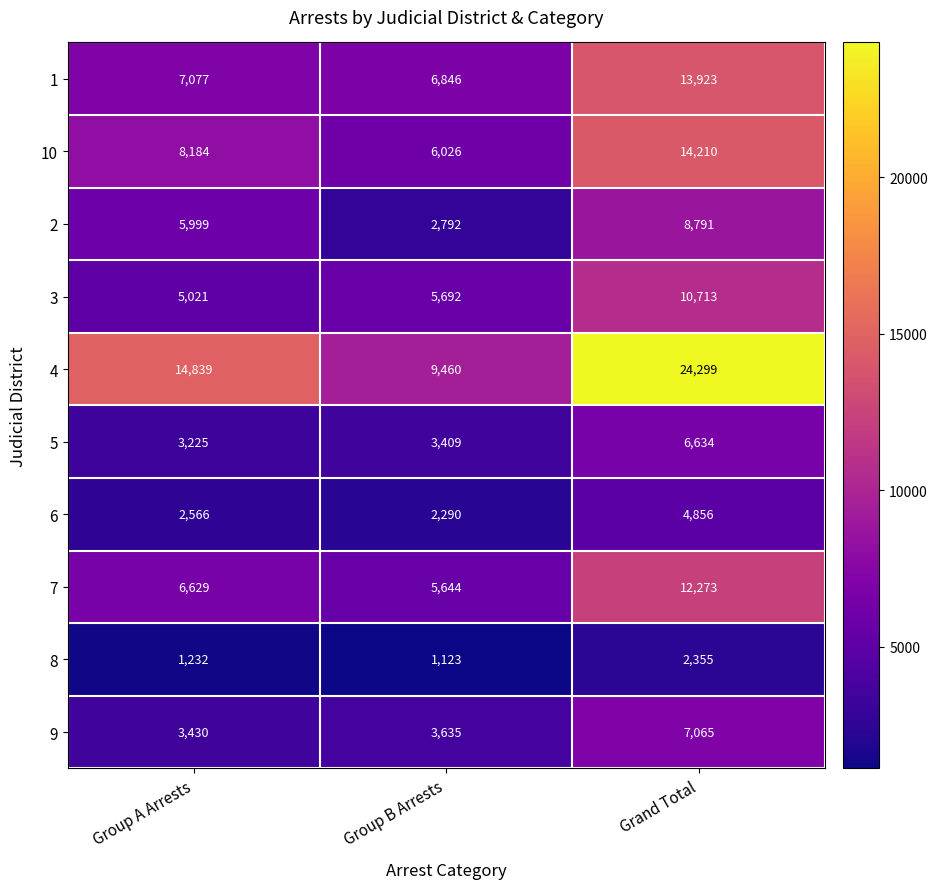

Count the number of categories in the chart.

3